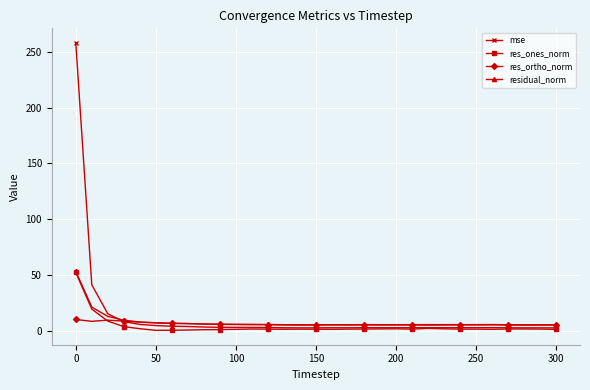

True or false: res_ortho_norm has more than 2 interior local peaks.

True